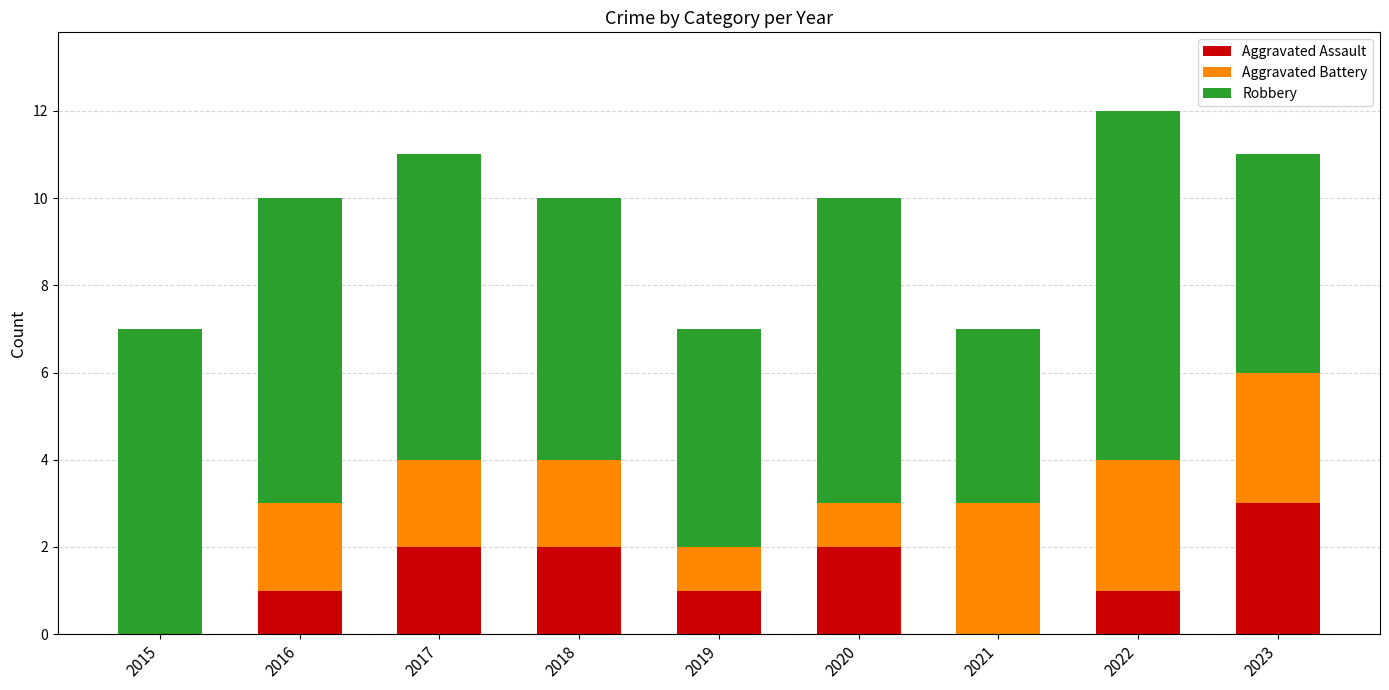

True or false: Aggravated Assault has a value of 3 at 2020.

False